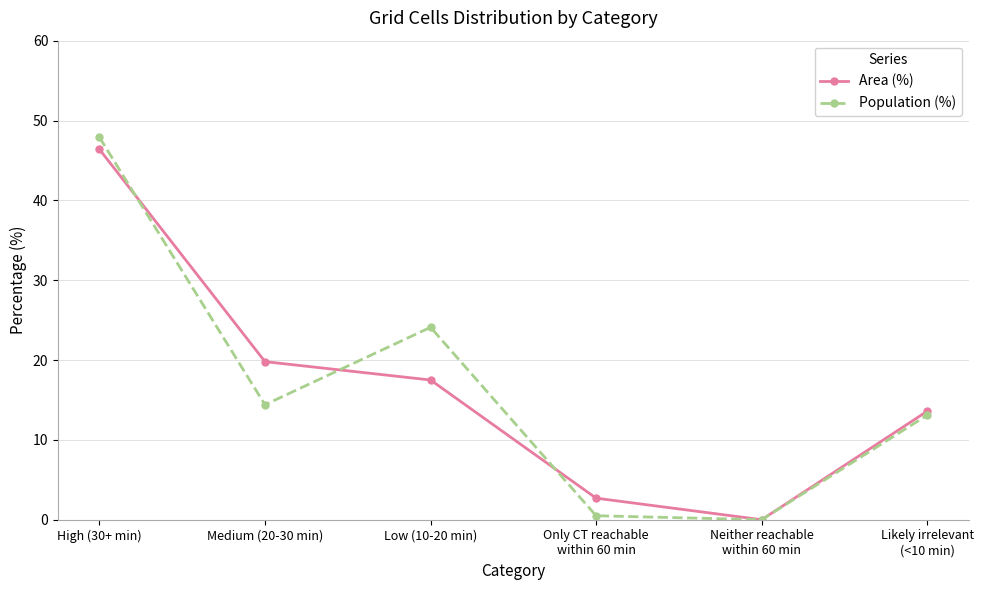

How many interior local peaks does the Population (%) series have?

1